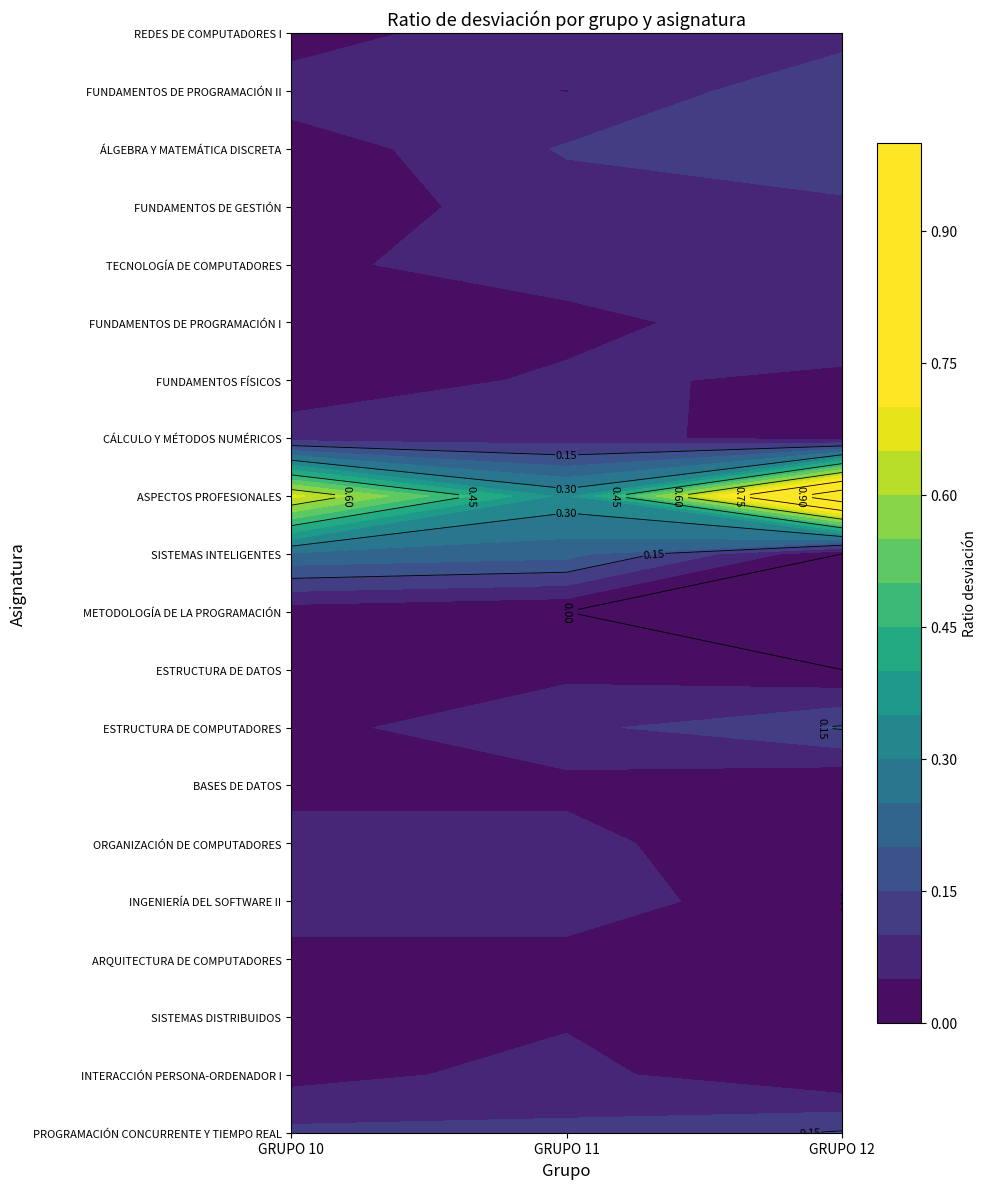

True or false: METODOLOGÍA DE LA PROGRAMACIÓN has a value of -0.0 at GRUPO 12.

False